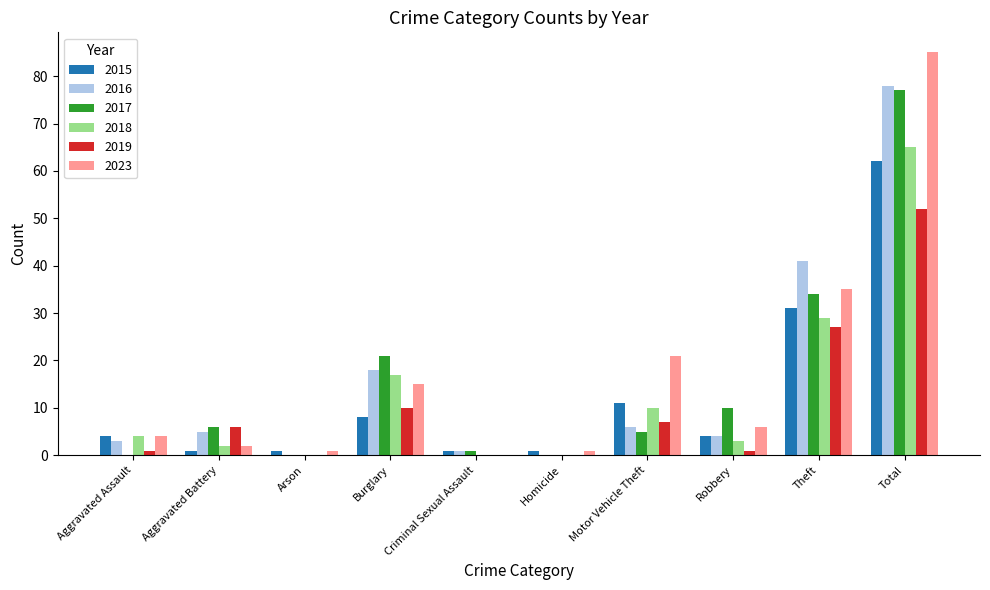

Which series has the widest spread of values?

2023